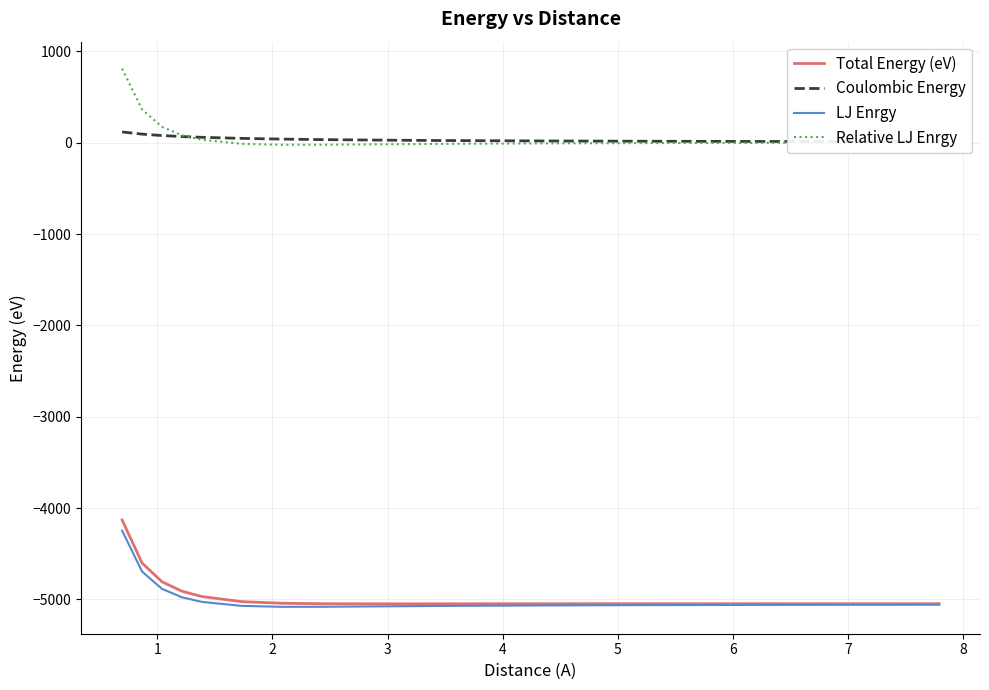

True or false: Relative LJ Enrgy and LJ Enrgy cross at least once.

False